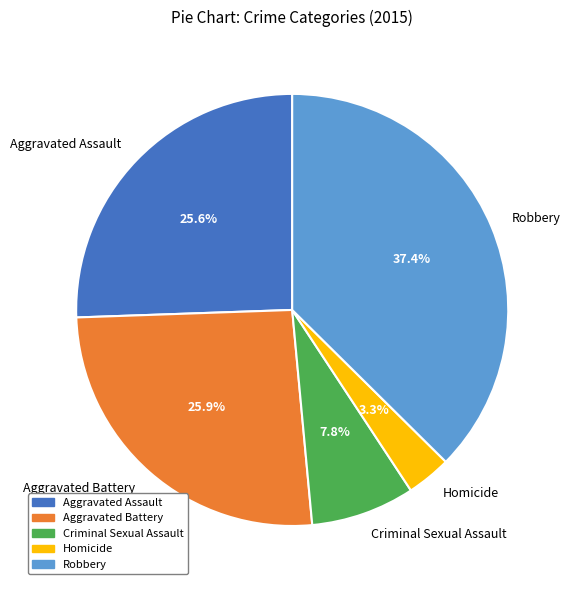

What is the ratio of the value at Aggravated Battery to the value at Criminal Sexual Assault?

3.3